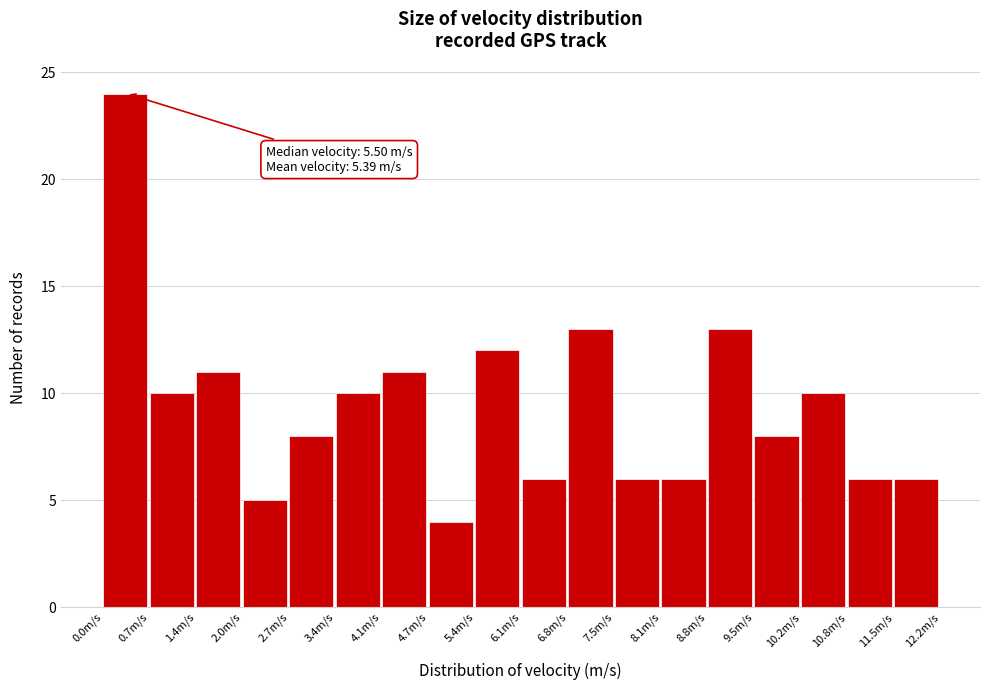

Over which range of the x-axis is the bar tallest?

0.0 to 0.7